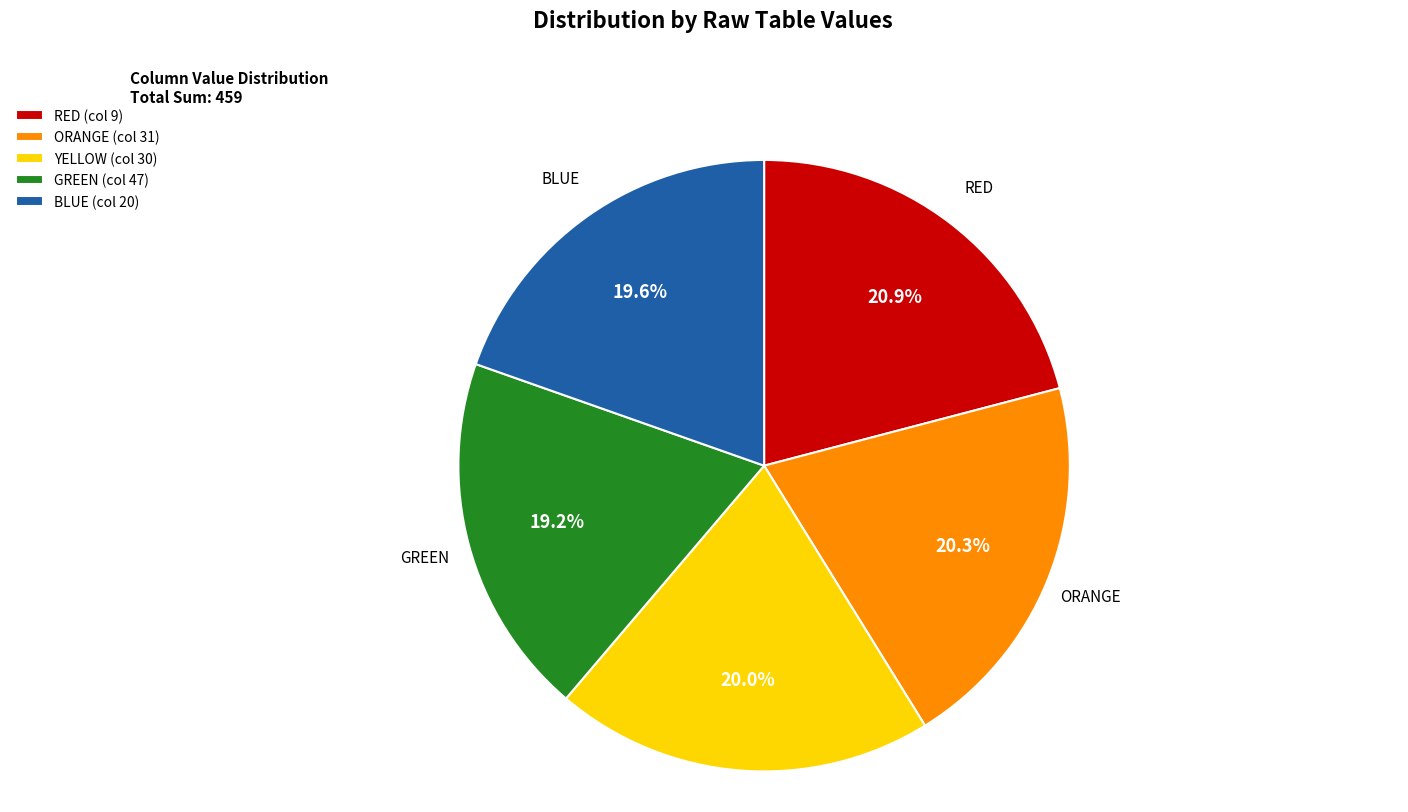

Count the number of slices in the pie.

5